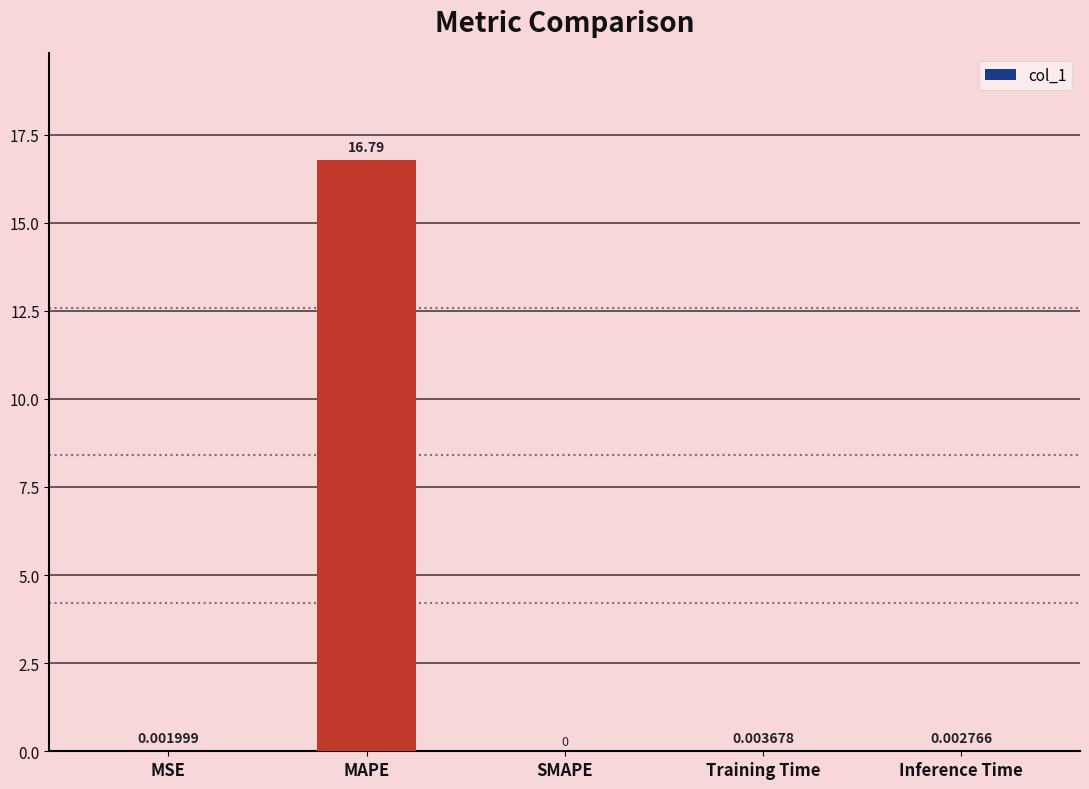

Which has a higher value, Training Time or MAPE?

MAPE